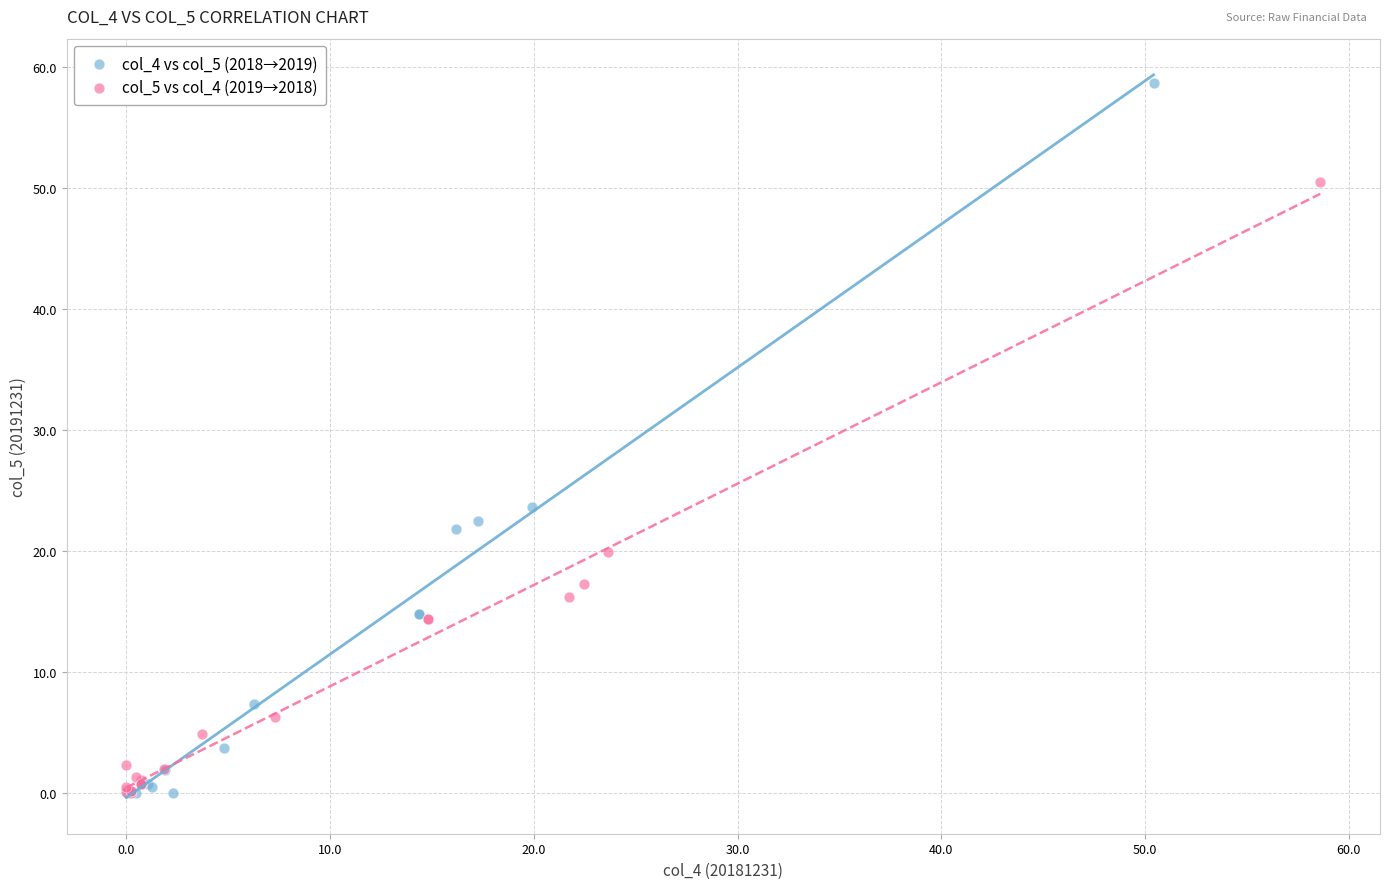

Which series has the largest Y range (max minus min)?

col_4 vs col_5 (2018→2019)